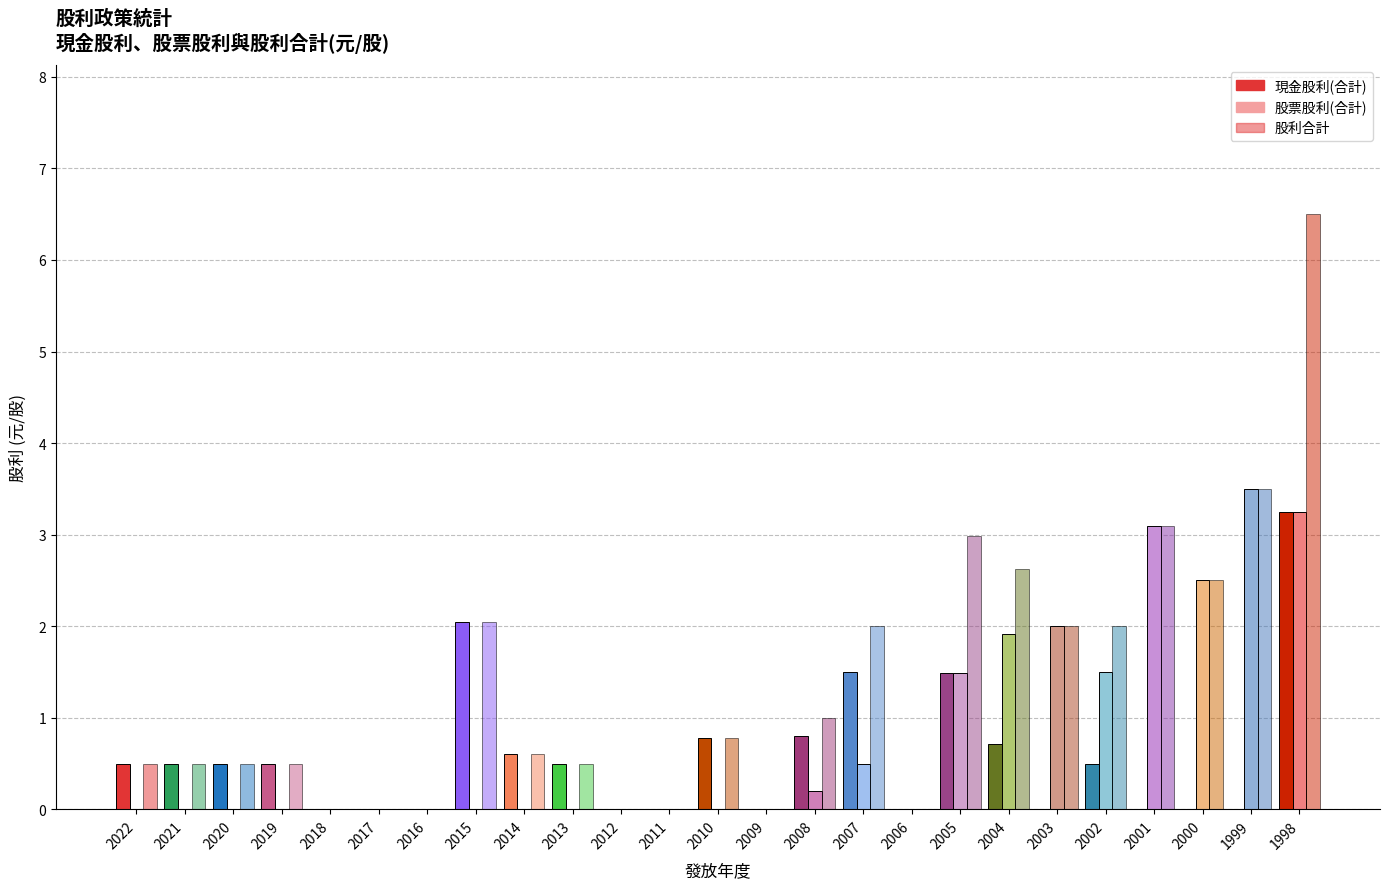

How many positive values does the 股利合計 series have?

18